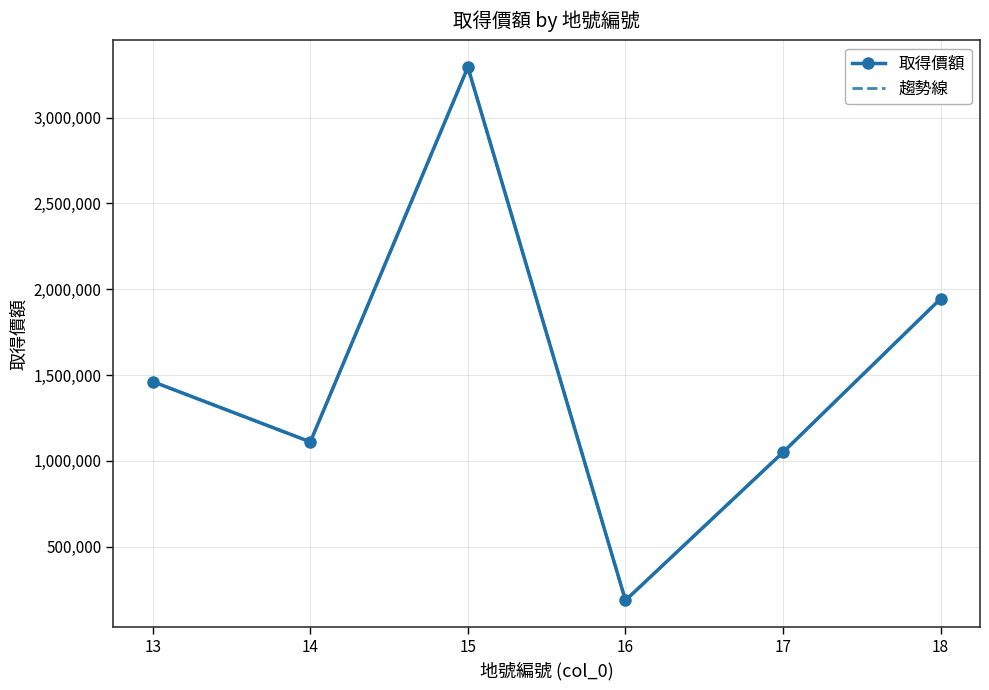

How many values in the 趨勢線 series exceed 1461745?

2